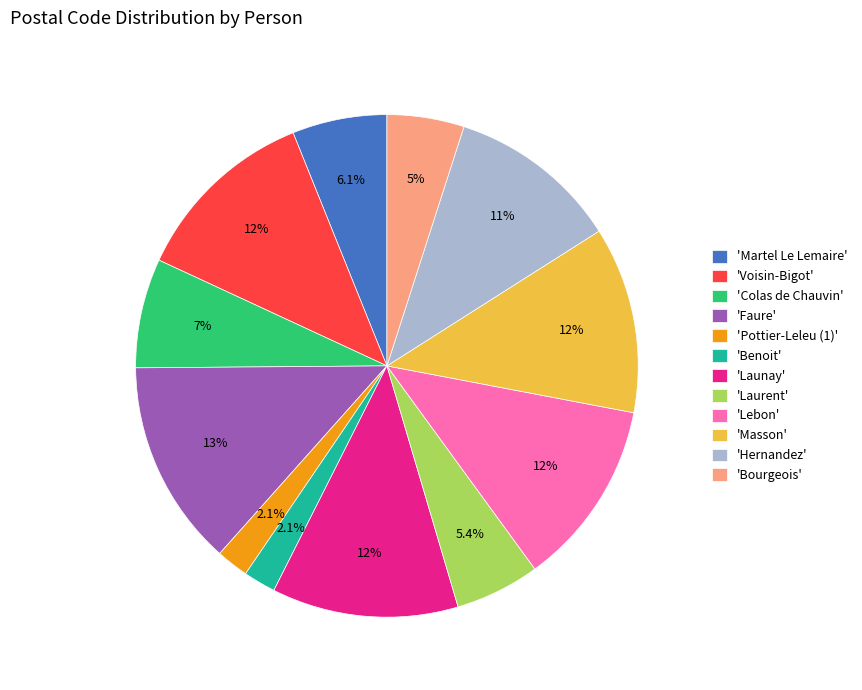

To the nearest percent, what is the difference between the largest and smallest slice percentages?

11%